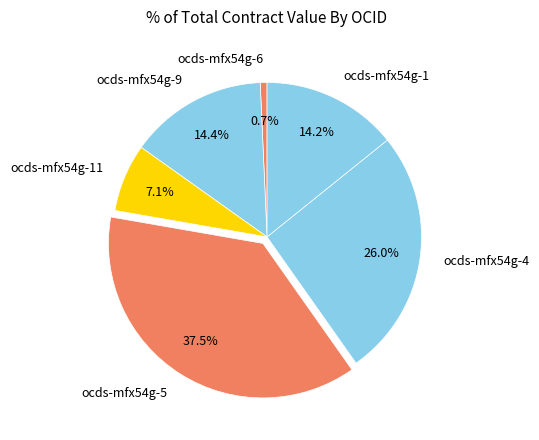

Which slice is the smallest?

ocds-mfx54g-6